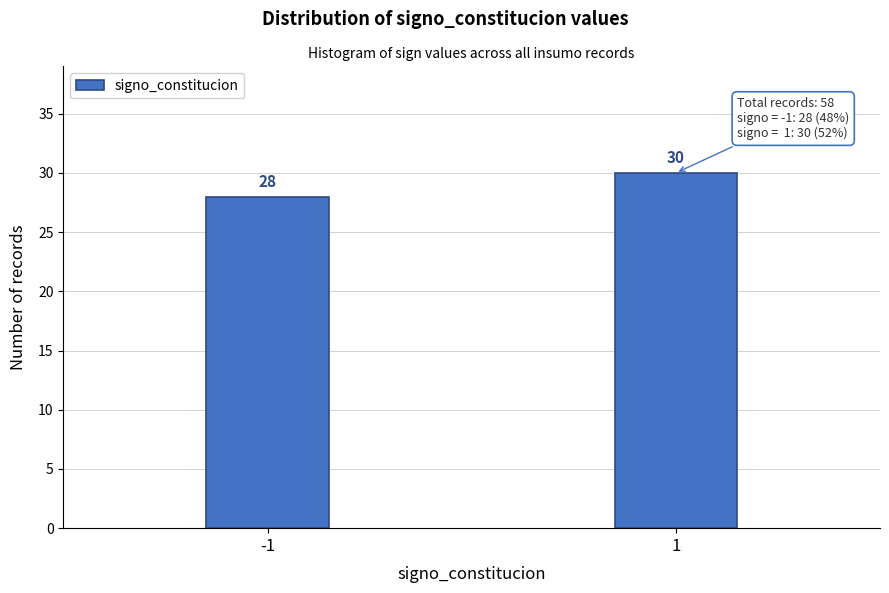

Reading right to left, list all the values displayed in this chart.

30	28